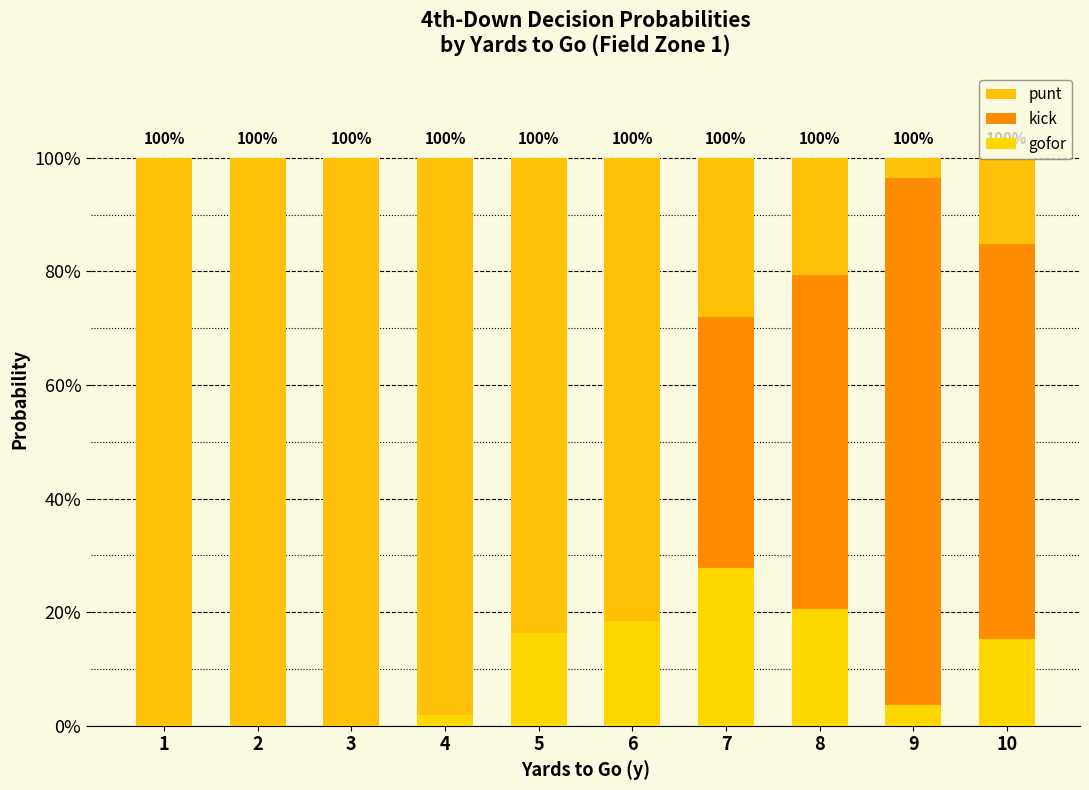

How many values in the gofor series exceed 0?

7